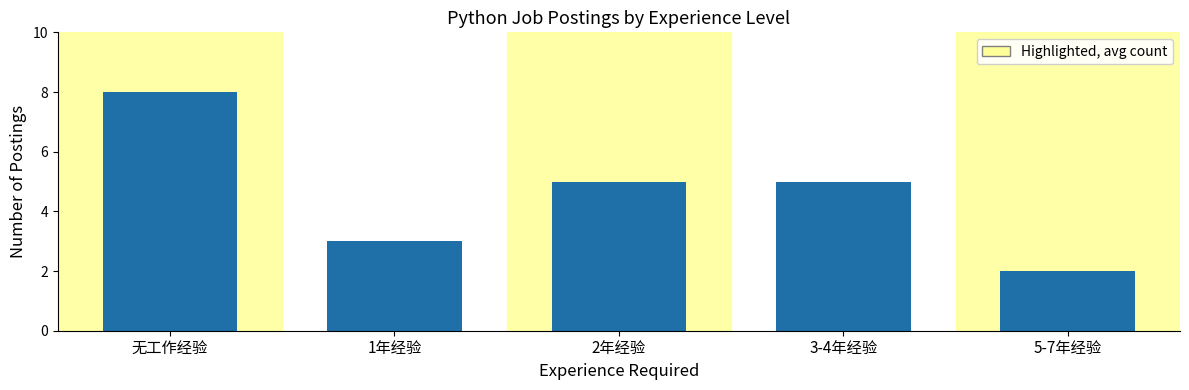

What is the change in value from 1年经验 to 2年经验?

+2